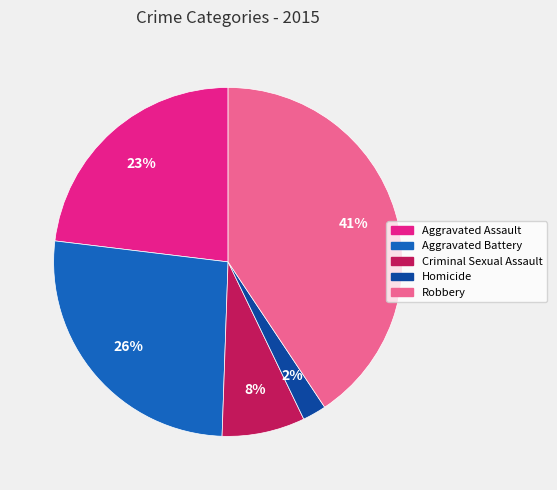

To the nearest percent, what is the average slice percentage?

20%